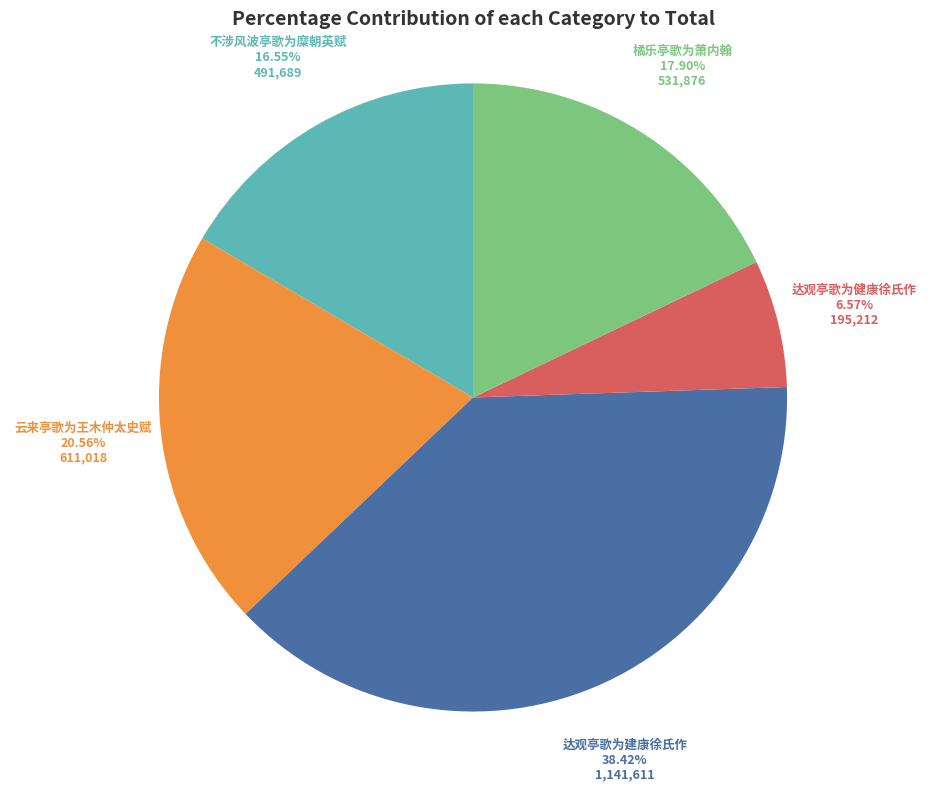

Does 橘乐亭歌为萧内翰 represent more than half of the total?

No